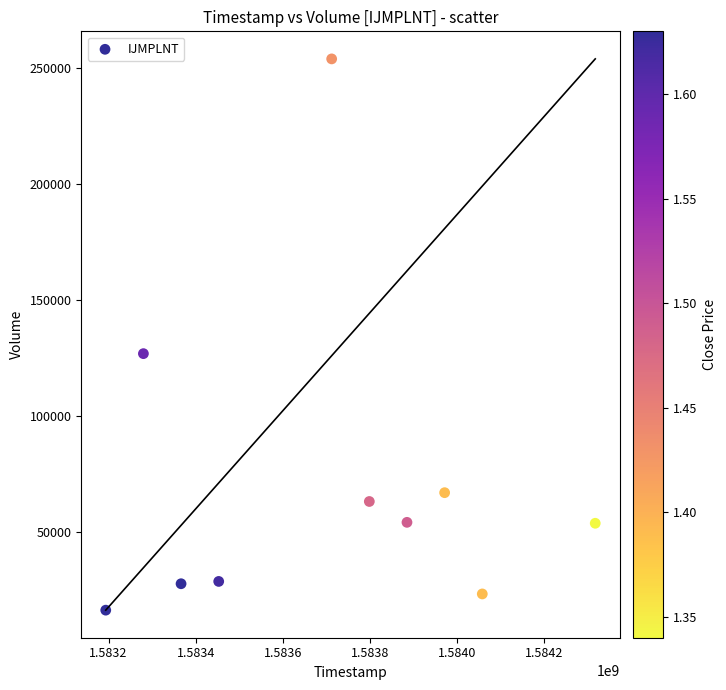

What Y value in the scatter plot is closest to 135150?

126900